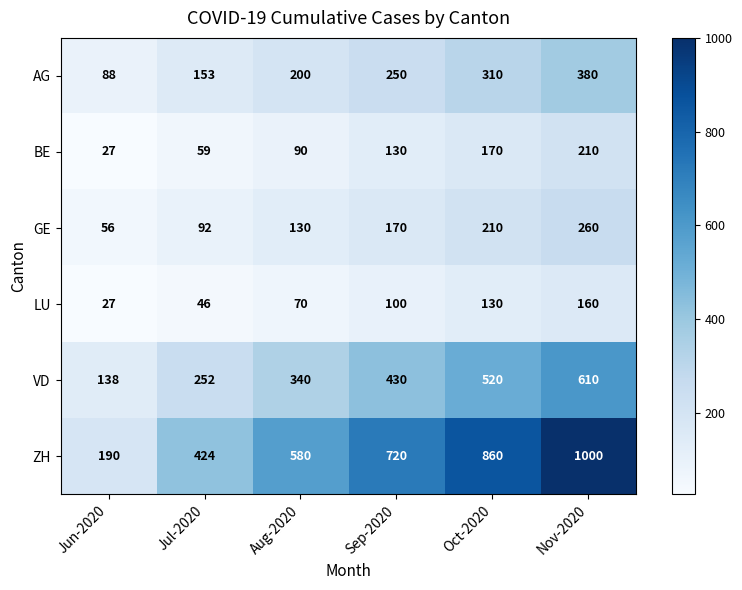

Where is BE nearest to the value 118?

Sep-2020